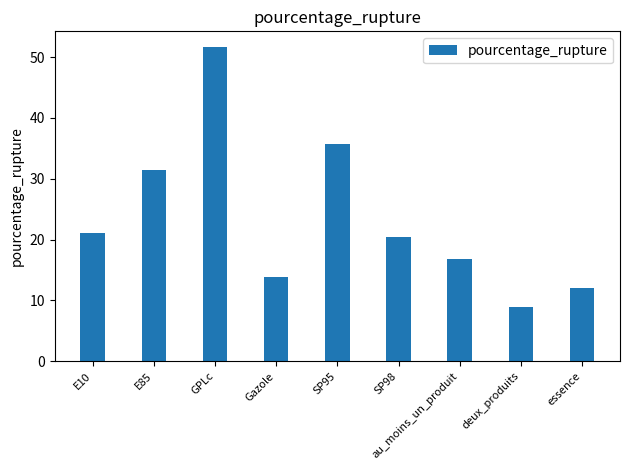

Rank the categories by value from highest to lowest.

GPLc, SP95, E85, E10, SP98, au_moins_un_produit, Gazole, essence, deux_produits